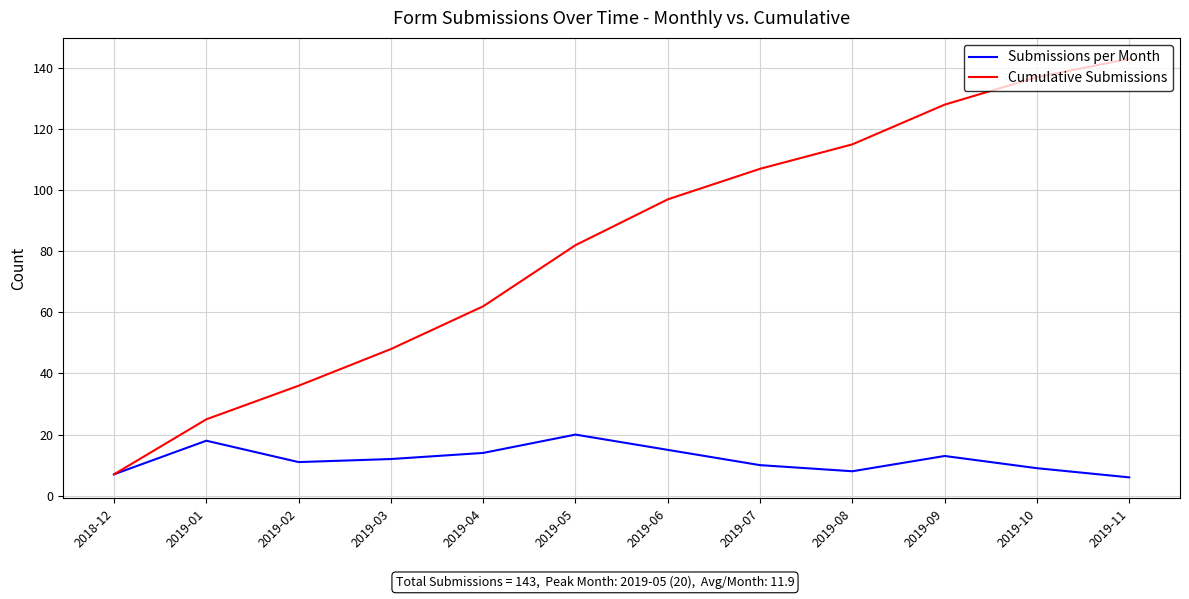

What position from the left is 2019-11?

12